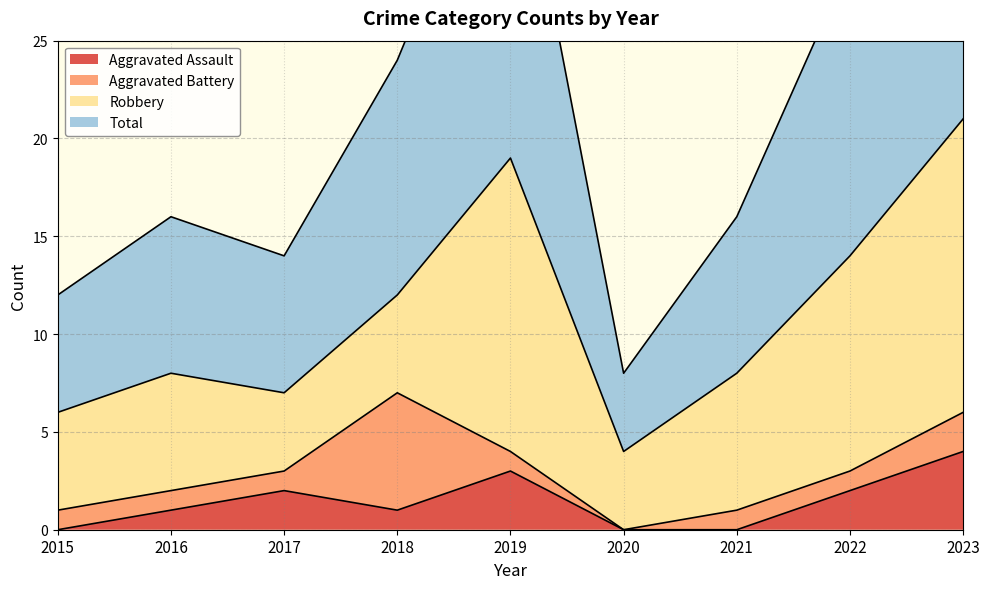

Is it true that Aggravated Assault equals -2 at 2021?

False